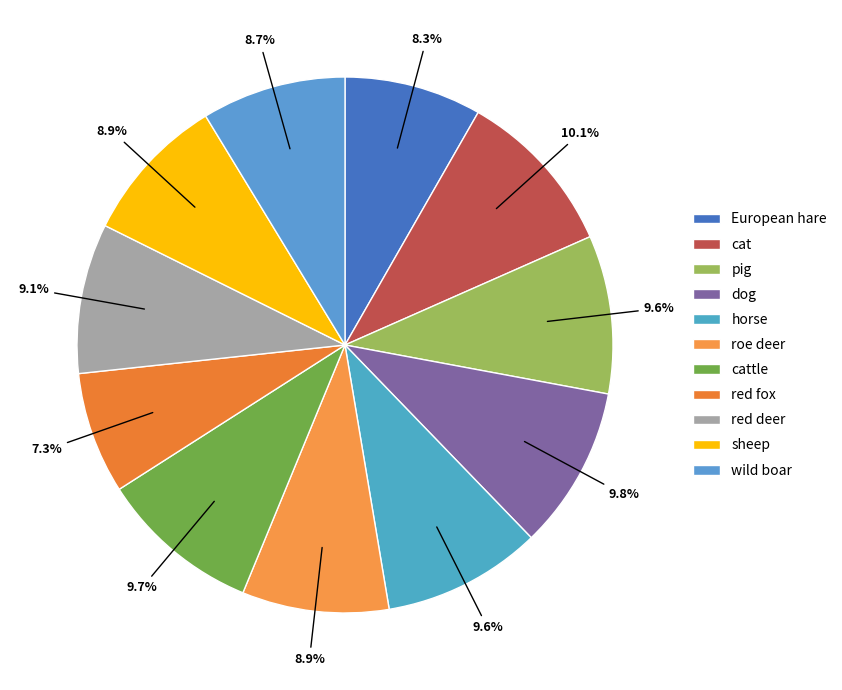

To the nearest percent, what is the difference between the red fox and cat slice percentages?

3%